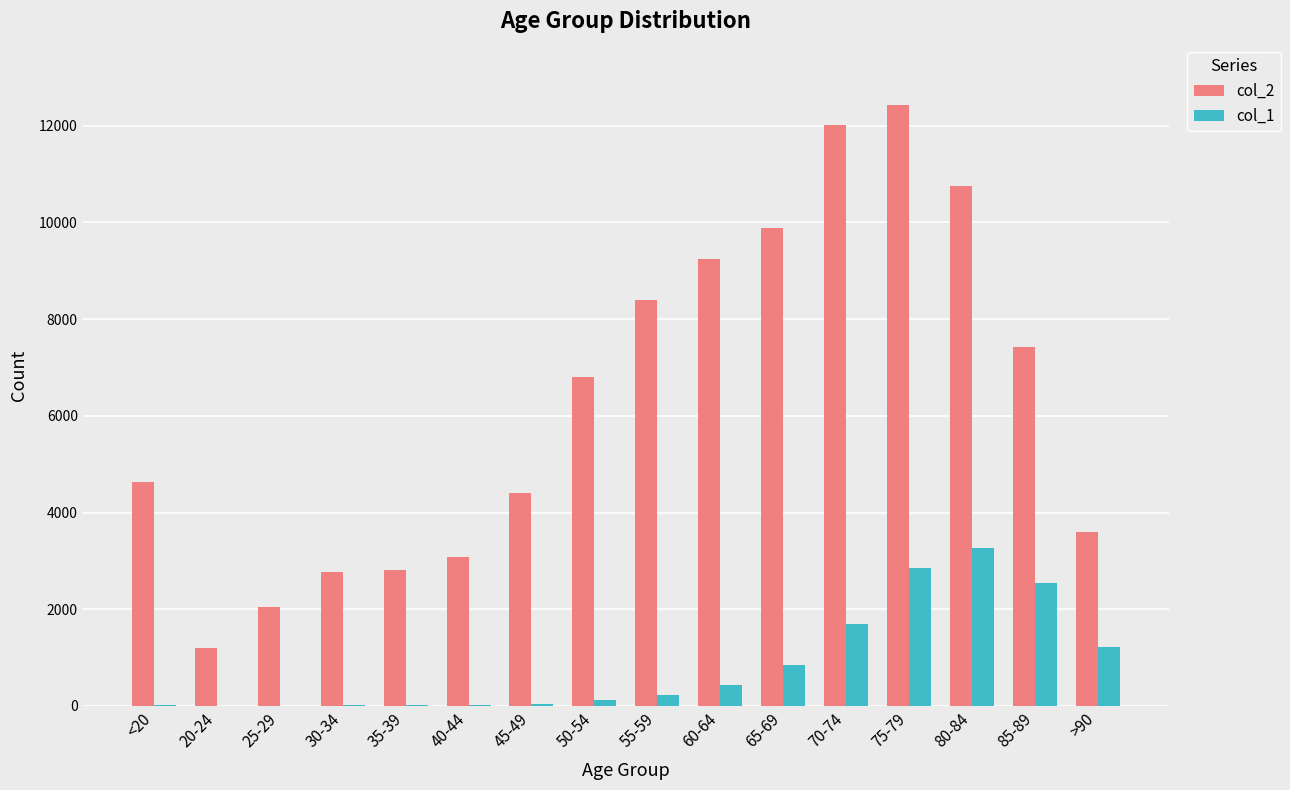

At which category is the sum across all series the highest?

75-79